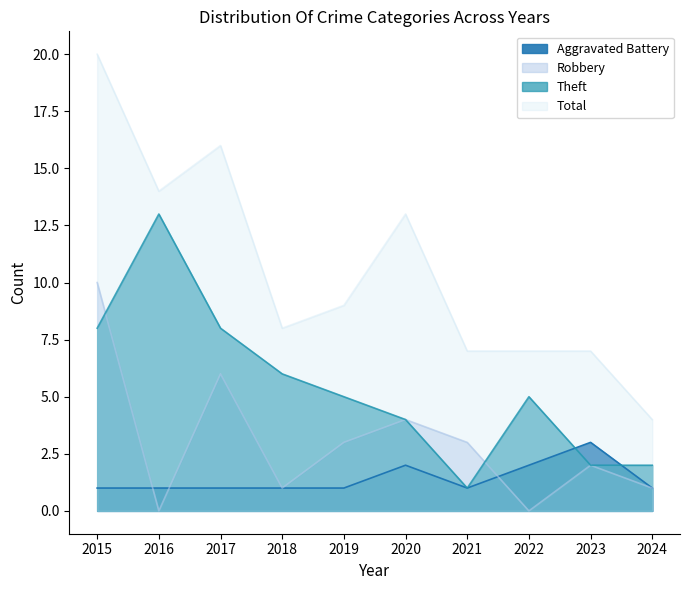

At how many categories does at least one series exceed 7?

6